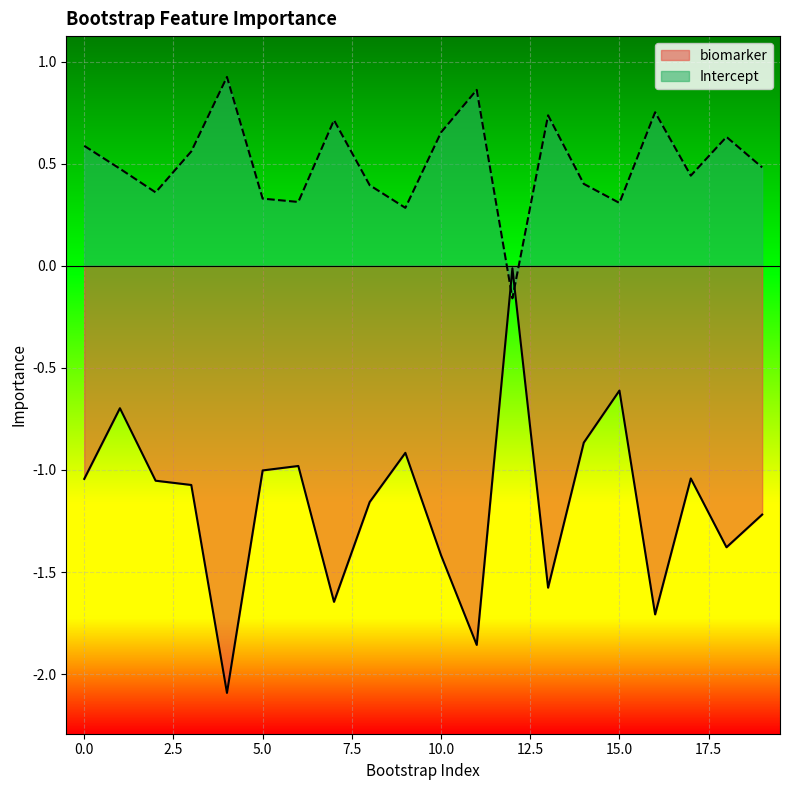

How many lines are shown in the chart?

2